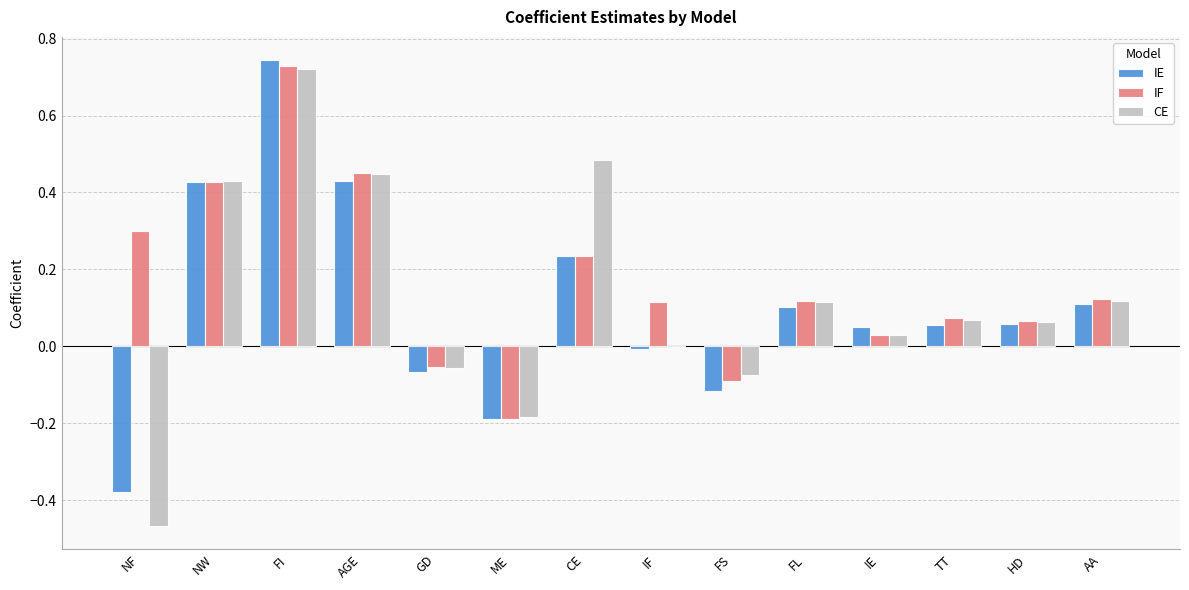

The CE series shows -0.7 at NF. True or false?

False